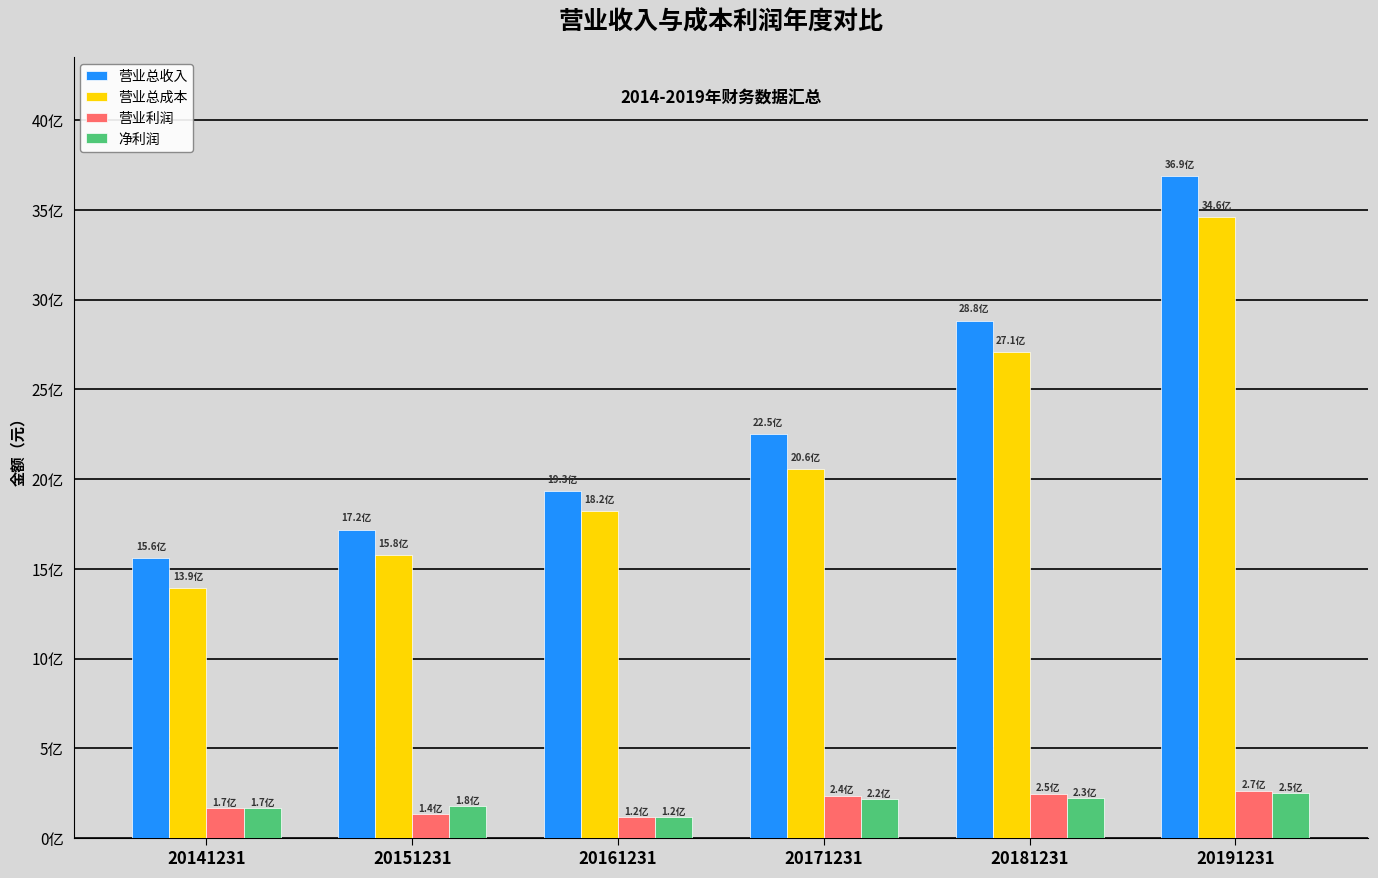

What is the difference between the second highest and second lowest values in the 营业利润 series?

111958091.2